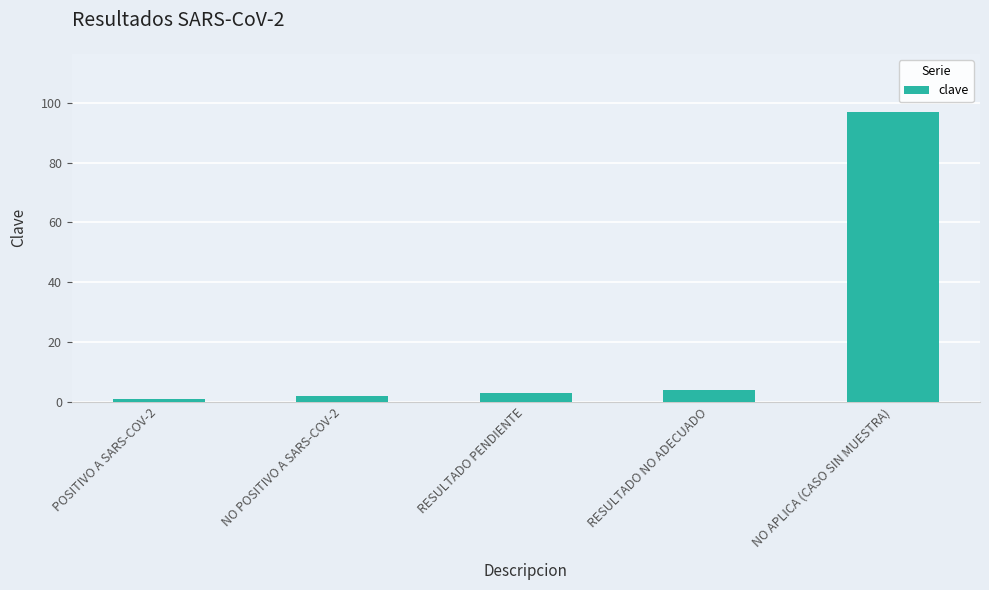

What is the change in value from RESULTADO PENDIENTE to RESULTADO NO ADECUADO?

+1